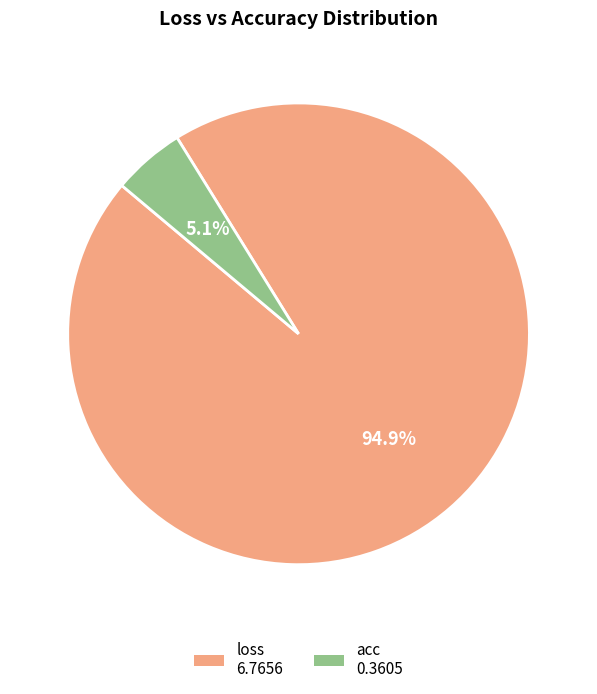

Between acc and loss, which is larger?

loss